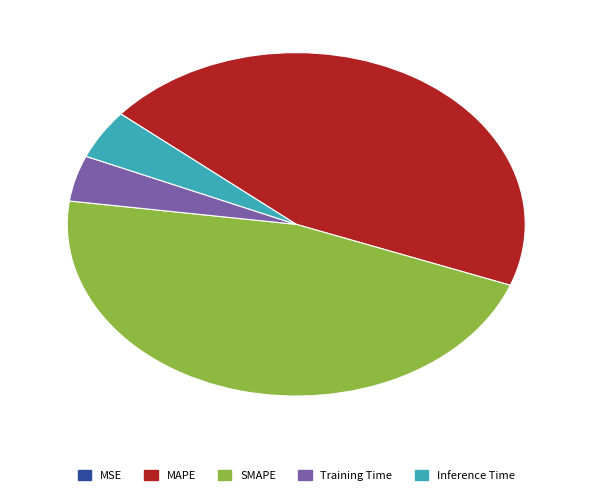

Is the sum of Inference Time and MAPE greater than half?

No